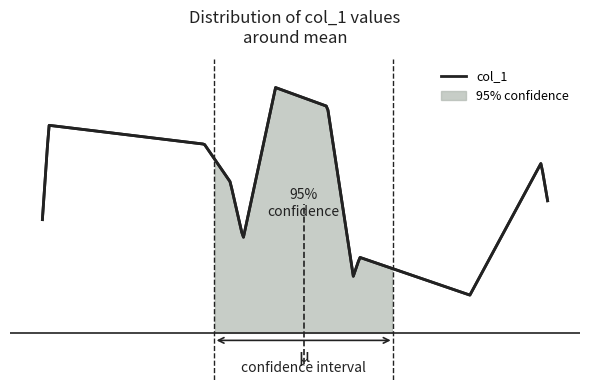

How many lines are shown in the chart?

1